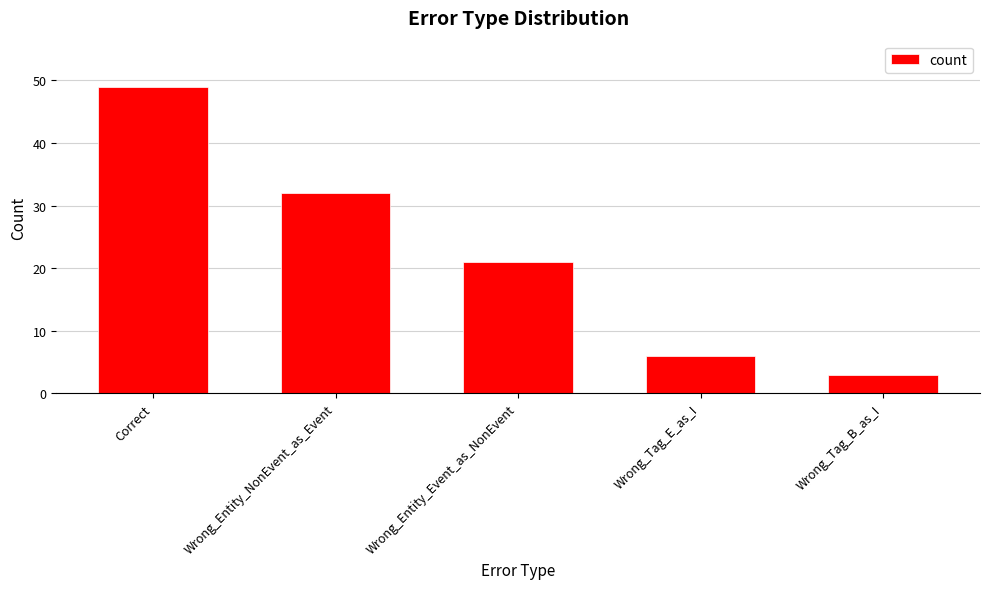

True or false: the data shows 49 at Correct.

True